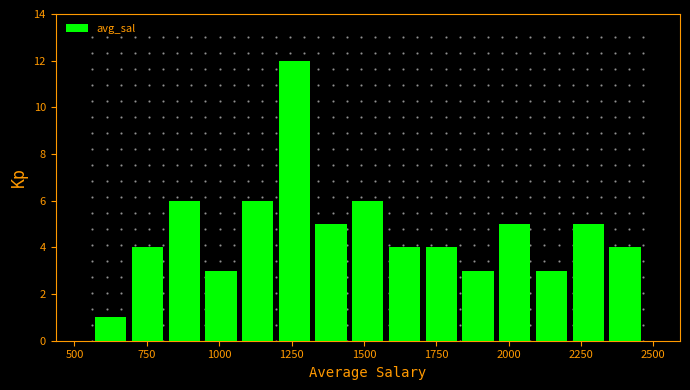

Around what value on the x-axis is the tallest bar? Give the approximate position of its centre, as read against the axis.

1250